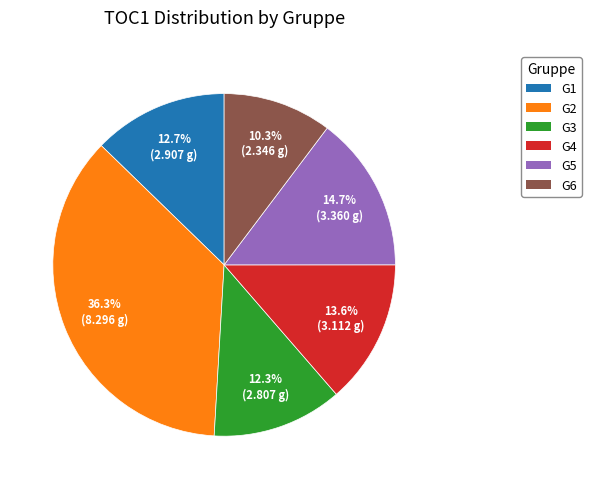

To the nearest percent, what portion does G2 represent?

36%